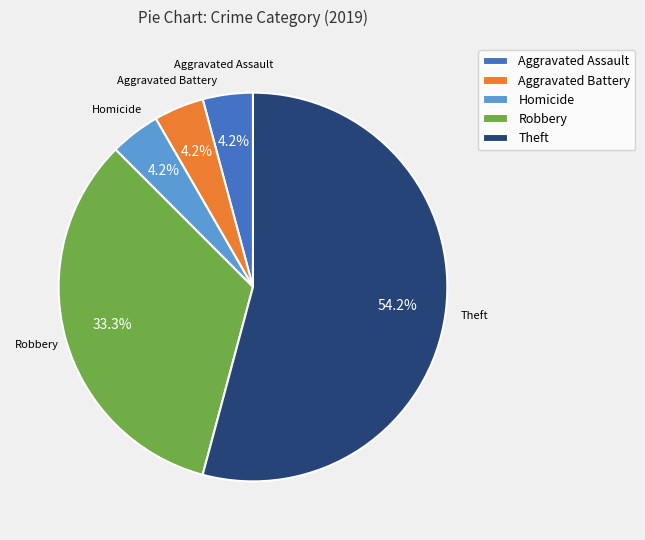

Approximately how many times larger is the value at Homicide compared to Aggravated Assault?

1.0